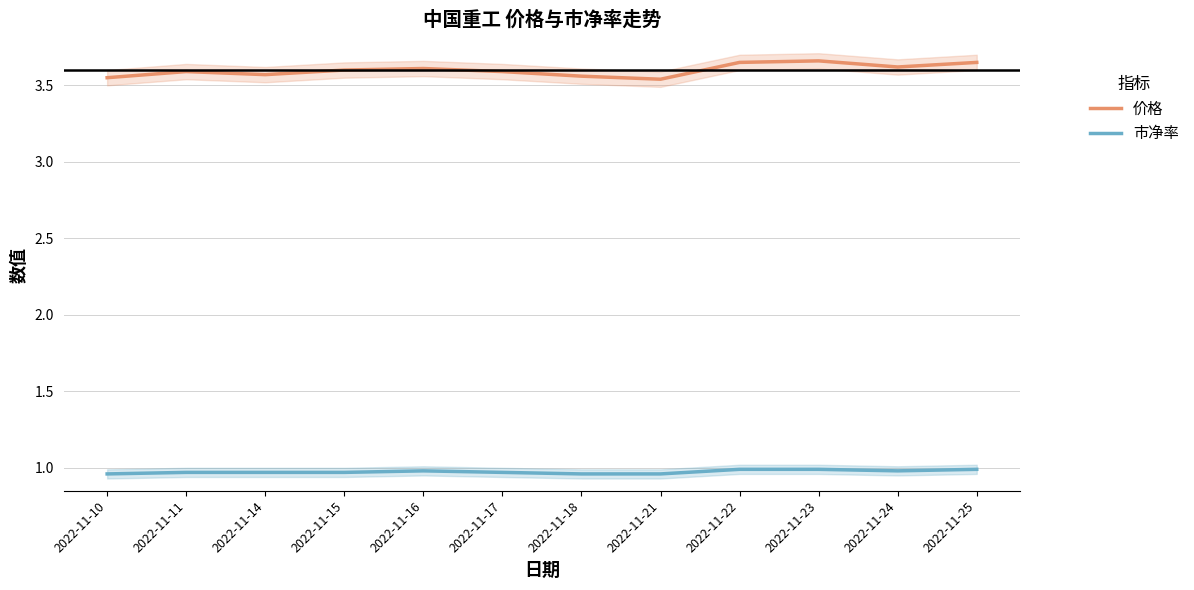

Is this an area chart (filled region under the line)?

No